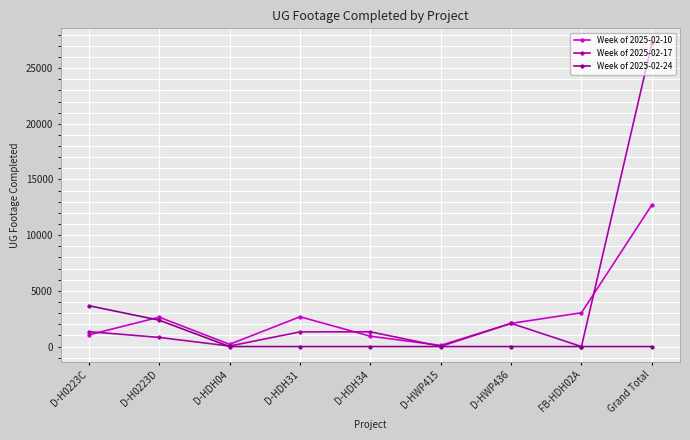

What is the difference between the highest and lowest values at FB-HDH02A?

3035